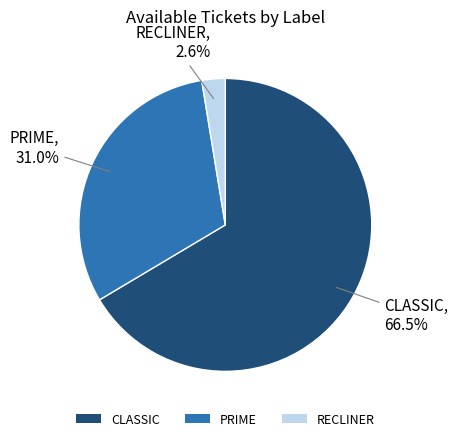

Combined, do RECLINER and CLASSIC account for over 50%?

Yes